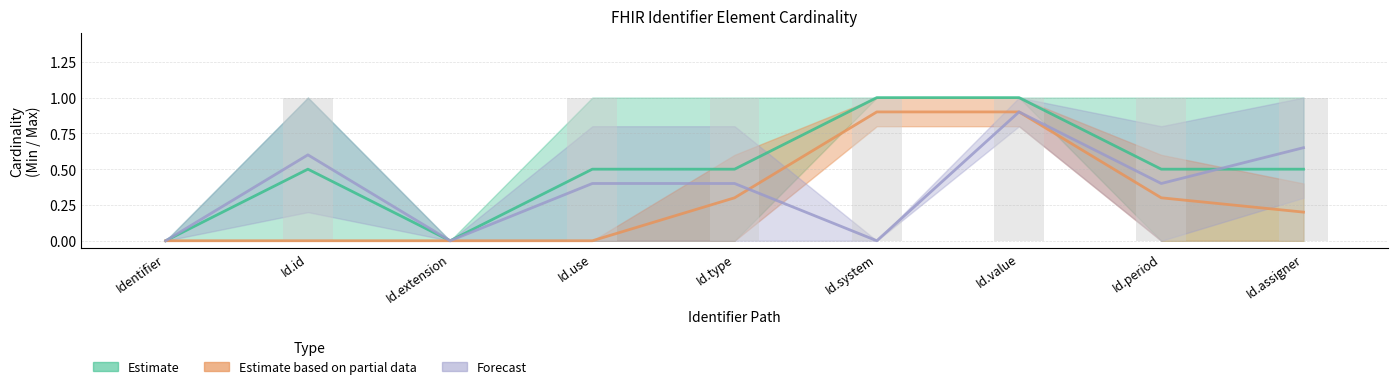

What are all the series names shown in the legend?

Estimate, Estimate based on partial data, Forecast